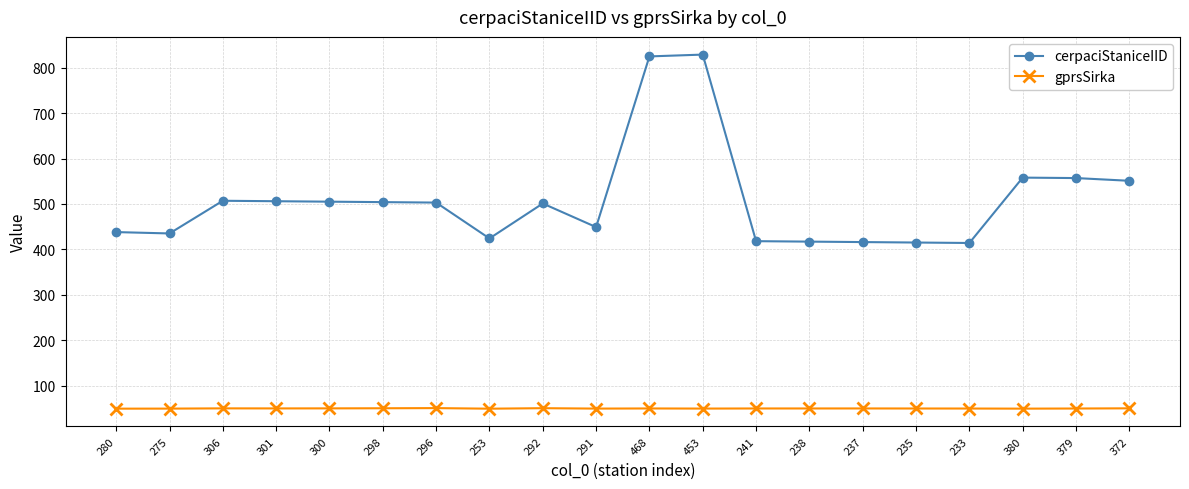

What value does the cerpaciStaniceIID series have at 468?

825.0